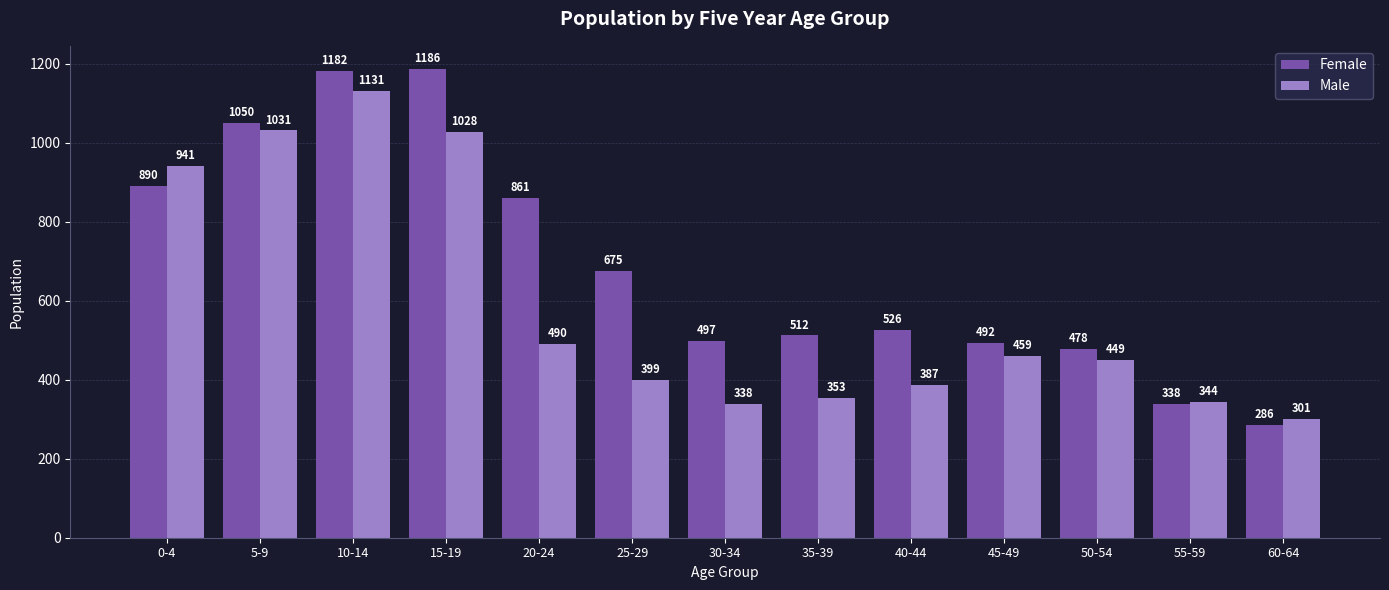

How many bars are there in each group?

2